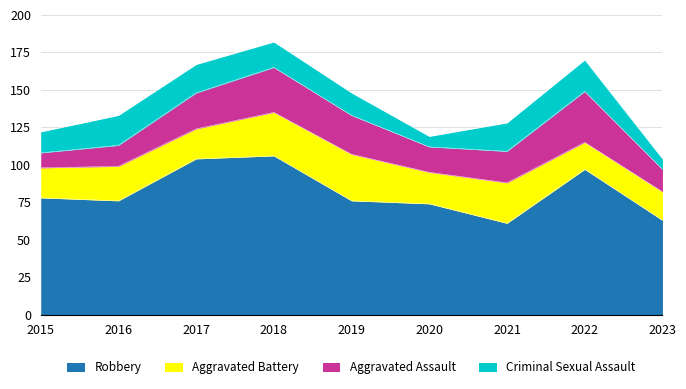

Where does the Robbery series first go above 76?

2015